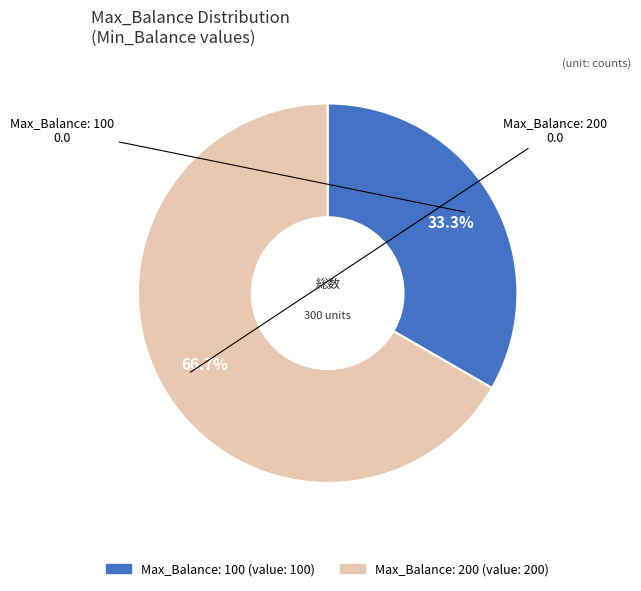

Is there a majority slice in this chart?

Yes